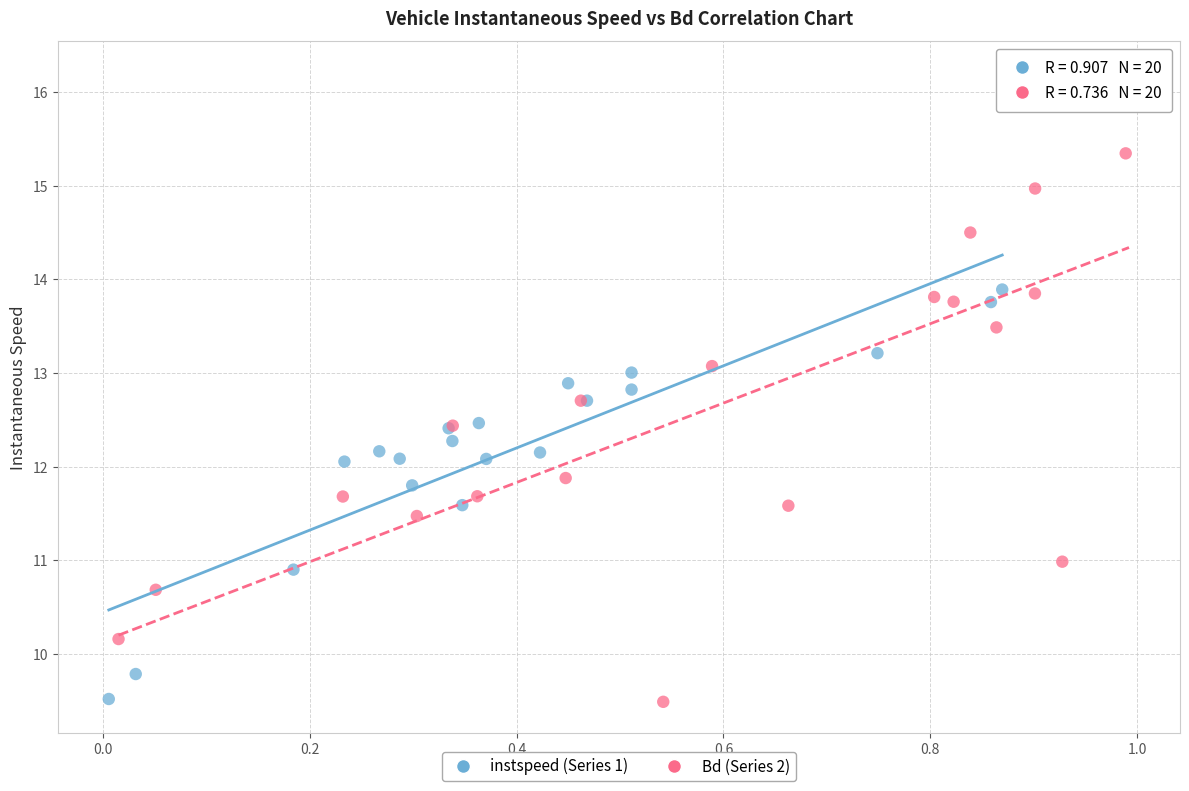

What are all the series names shown in the legend?

instspeed (Series 1), Bd (Series 2)